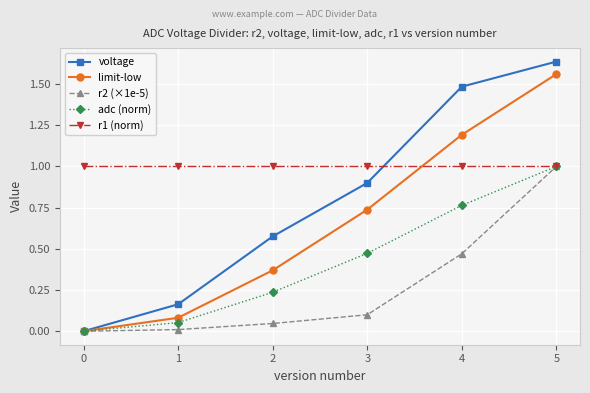

At which label does limit-low reach its peak?

5